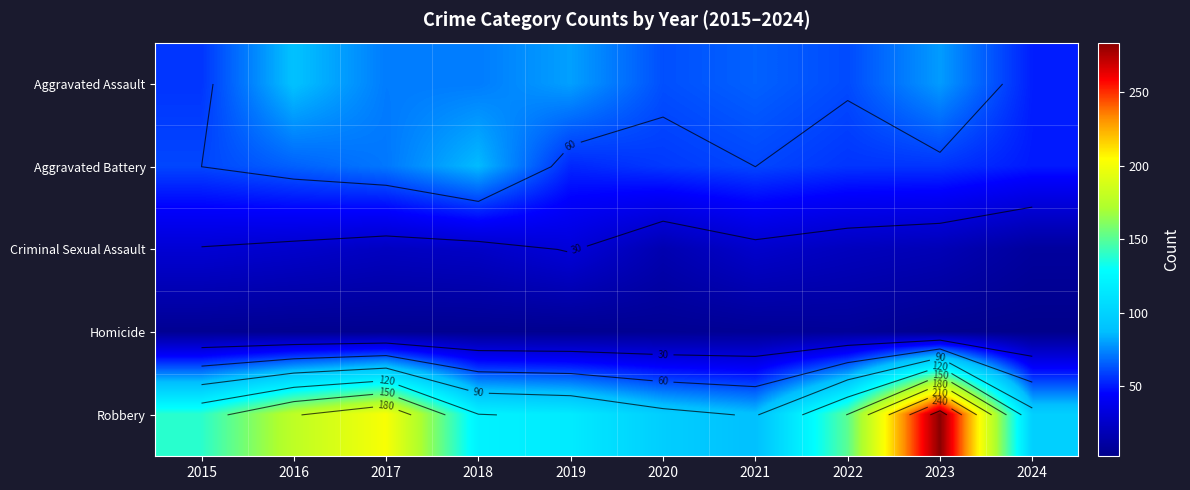

Count the number of data series in this chart.

5